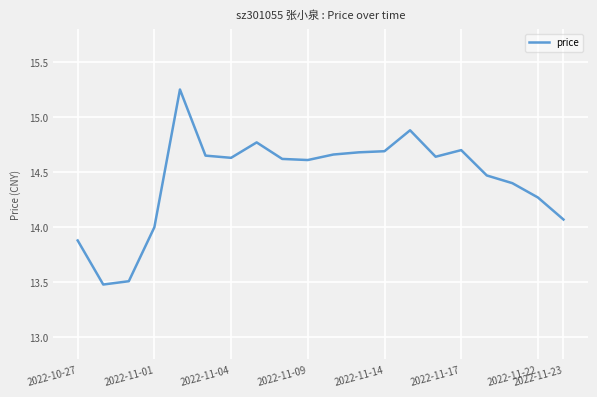

What is the difference between the maximum and minimum values?

1.8